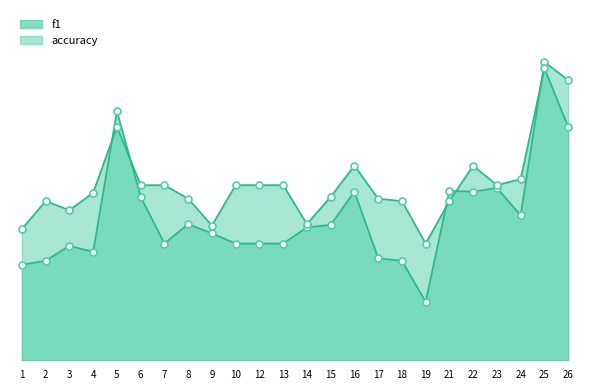

At how many categories does at least one series exceed 0?

24